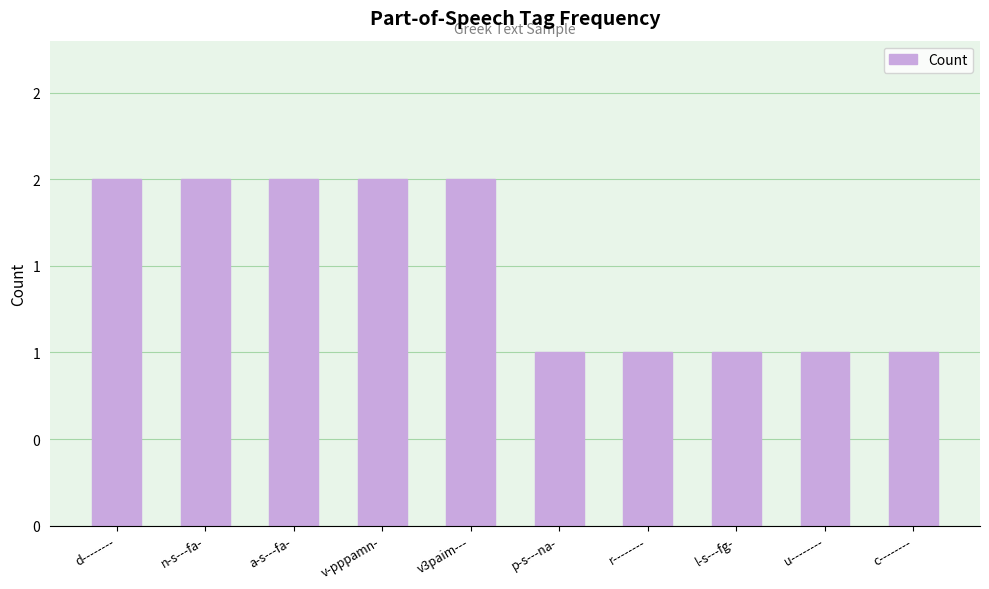

What position from the left is c--------?

10